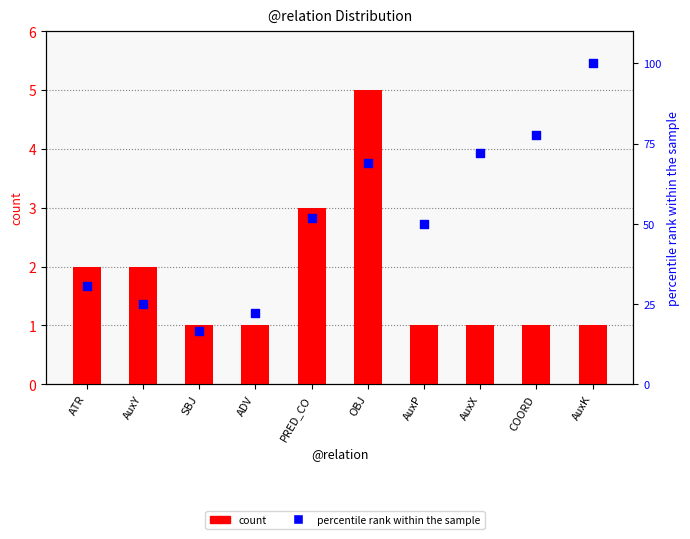

At how many categories does at least one series exceed 79?

1